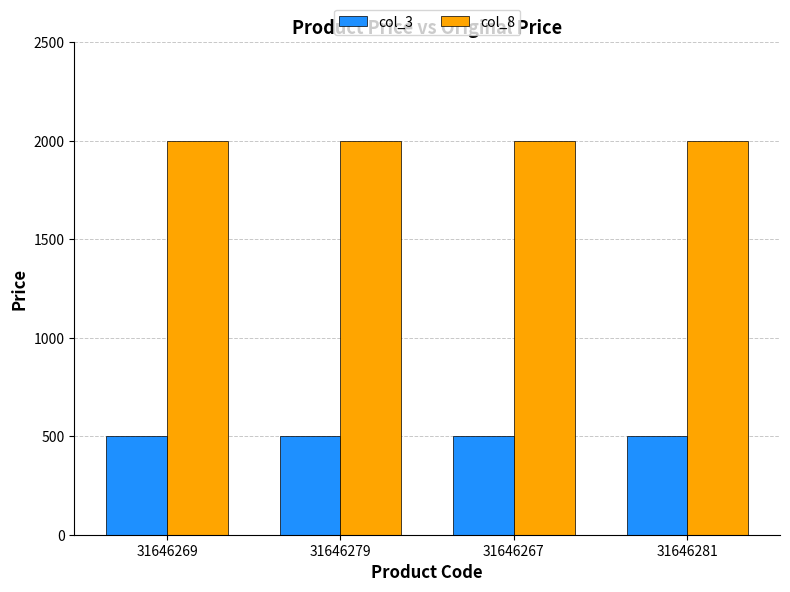

What position from the left is 31646279?

2